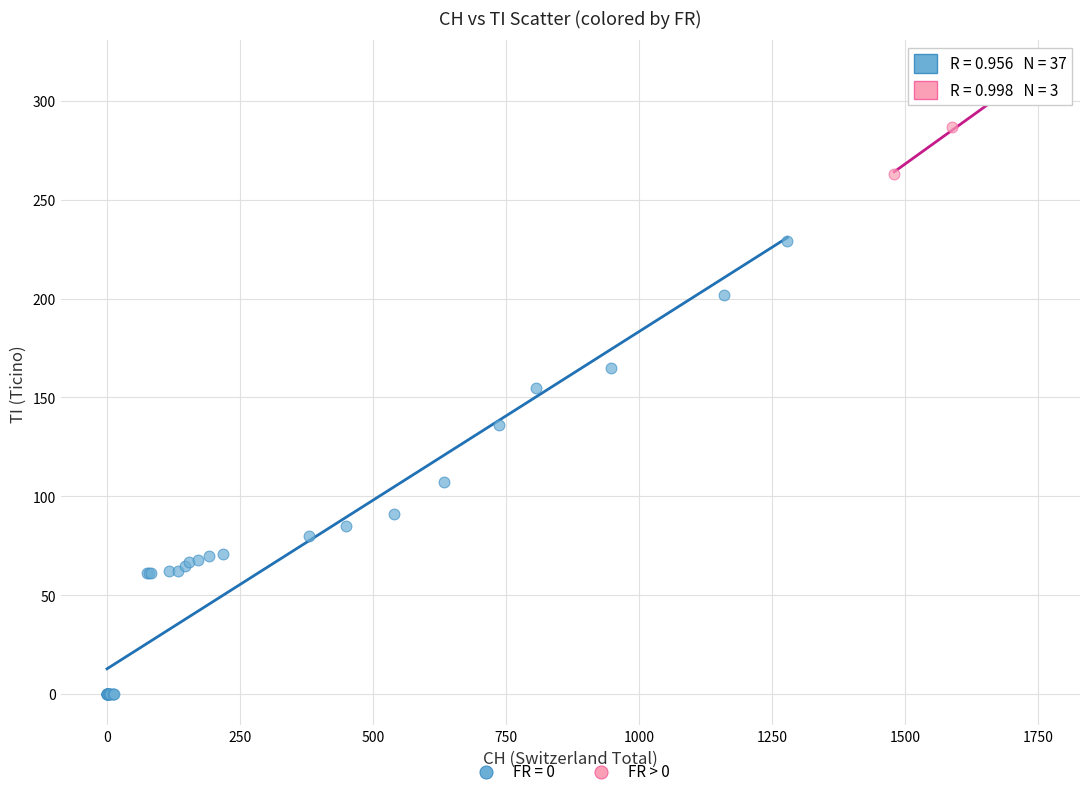

Which series contains the highest Y value?

FR > 0